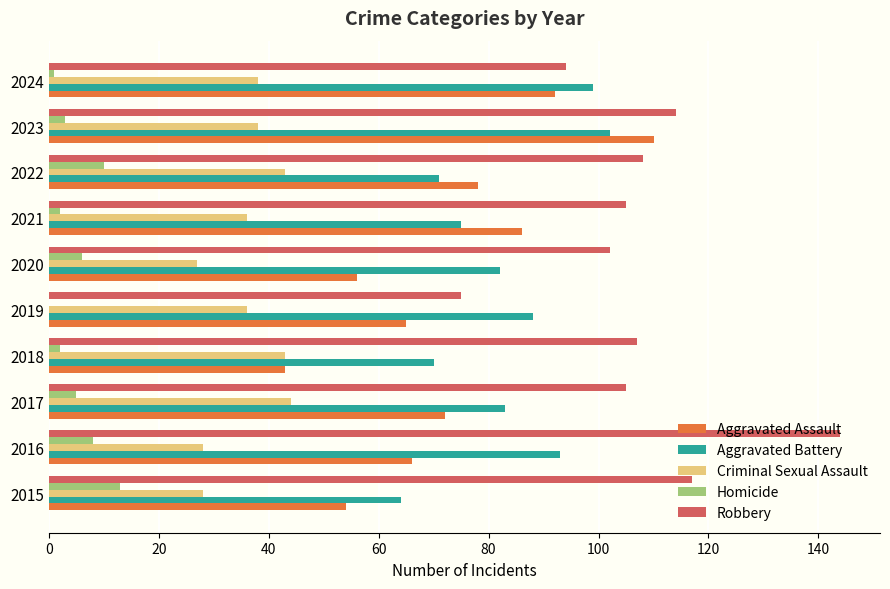

What is the maximum value for Aggravated Battery?

102